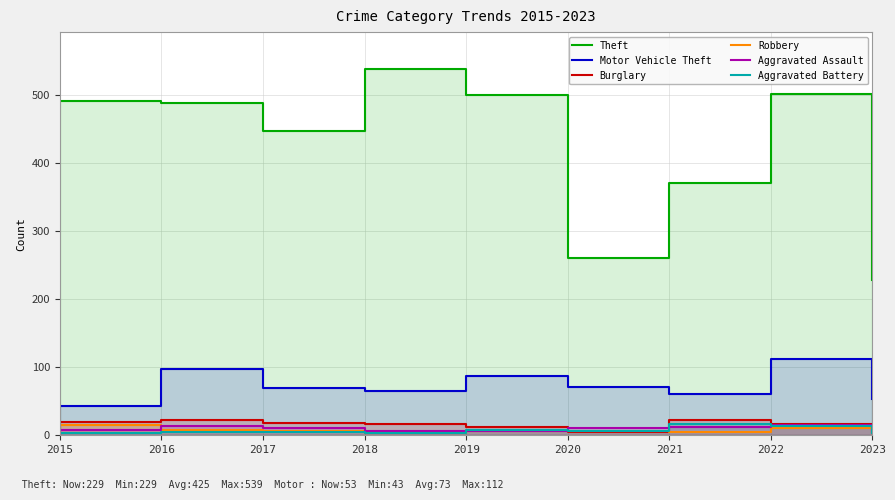

Which has a higher value, 2021 or 2015?

2015